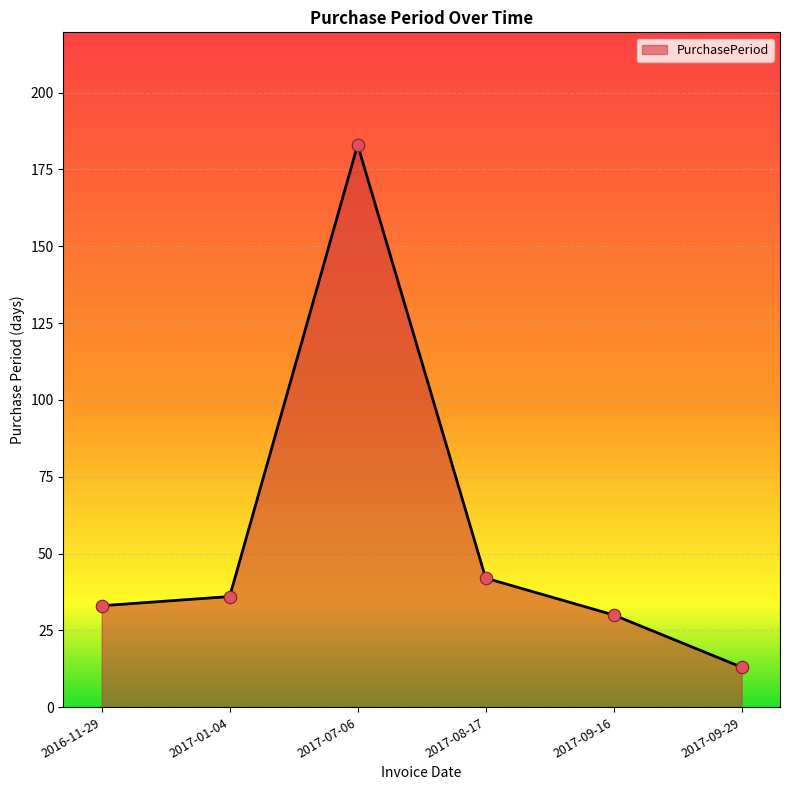

Which has a higher value, 2016-11-29 or 2017-09-29?

2016-11-29